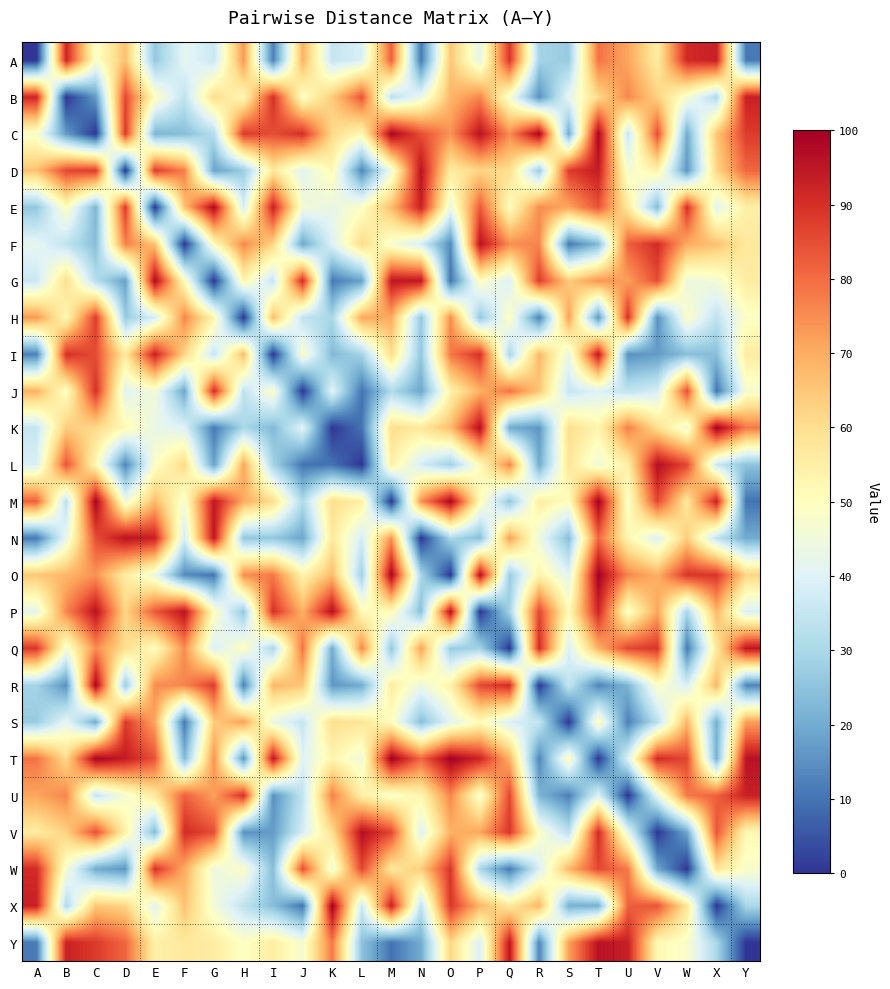

Reading left to right, what are all the values shown in this chart?

A: A=0	B=92	C=48	D=66	E=26	F=42	G=36	H=73	I=12	J=69	K=35	L=39	M=82	N=11	O=65	P=42	Q=89	R=29	S=27	T=79	U=71	V=56	W=91	X=93	Y=11
B: A=92	B=0	C=17	D=86	E=50	F=34	G=60	H=52	I=90	J=49	K=64	L=84	M=33	N=43	O=68	P=76	Q=47	R=15	S=42	T=61	U=76	V=63	W=47	X=31	Y=93
C: A=48	B=17	C=0	D=88	E=22	F=24	G=32	H=88	I=85	J=90	K=61	L=52	M=99	N=85	O=74	P=96	Q=75	R=99	S=20	T=99	U=35	V=85	W=20	X=65	Y=88
D: A=66	B=86	C=88	D=0	E=88	F=77	G=18	H=27	I=57	J=41	K=52	L=13	M=45	N=96	O=56	P=62	Q=60	R=27	S=88	T=94	U=47	V=54	W=16	X=62	Y=81
E: A=26	B=50	C=22	D=88	E=0	F=66	G=98	H=38	I=93	J=46	K=43	L=49	M=67	N=93	O=44	P=83	Q=50	R=75	S=71	T=84	U=57	V=23	W=90	X=41	Y=55
F: A=42	B=34	C=24	D=77	E=66	F=0	G=51	H=76	I=62	J=19	K=40	L=61	M=47	N=38	O=14	P=96	Q=75	R=76	S=11	T=23	U=82	V=91	W=70	X=66	Y=57
G: A=36	B=60	C=32	D=18	E=98	F=51	G=0	H=53	I=35	J=91	K=11	L=18	M=95	N=95	O=10	P=50	Q=39	R=88	S=64	T=74	U=72	V=85	W=44	X=46	Y=56
H: A=73	B=52	C=88	D=27	E=38	F=76	G=53	H=0	I=67	J=34	K=30	L=71	M=70	N=26	O=75	P=26	Q=50	R=12	S=72	T=16	U=90	V=15	W=49	X=34	Y=49
I: A=12	B=90	C=85	D=57	E=93	F=62	G=35	H=67	I=0	J=49	K=23	L=29	M=60	N=26	O=78	P=90	Q=30	R=68	S=43	T=95	U=15	V=17	W=24	X=24	Y=56
J: A=69	B=49	C=90	D=41	E=46	F=19	G=91	H=34	I=49	J=0	K=41	L=10	M=31	N=19	O=54	P=69	Q=79	R=65	S=35	T=40	U=34	V=38	W=85	X=10	Y=47
K: A=35	B=64	C=61	D=52	E=43	F=40	G=11	H=30	I=23	J=41	K=0	L=10	M=60	N=57	O=67	P=97	Q=20	R=16	S=60	T=53	U=77	V=60	W=45	X=100	Y=78
L: A=39	B=84	C=52	D=13	E=49	F=61	G=18	H=71	I=29	J=10	K=10	L=0	M=55	N=38	O=28	P=51	Q=76	R=20	S=58	T=45	U=55	V=97	W=86	X=36	Y=25
M: A=82	B=33	C=99	D=45	E=67	F=47	G=95	H=70	I=60	J=31	K=60	L=55	M=0	N=74	O=99	P=51	Q=26	R=56	S=50	T=100	U=48	V=86	W=57	X=93	Y=10
N: A=11	B=43	C=85	D=96	E=93	F=38	G=95	H=26	I=26	J=19	K=57	L=38	M=74	N=0	O=30	P=24	Q=72	R=44	S=24	T=81	U=53	V=40	W=64	X=34	Y=20
O: A=65	B=68	C=74	D=56	E=44	F=14	G=10	H=75	I=78	J=54	K=67	L=28	M=99	N=30	O=0	P=97	Q=27	R=54	S=41	T=100	U=76	V=69	W=89	X=89	Y=62
P: A=42	B=76	C=96	D=62	E=83	F=96	G=50	H=26	I=90	J=69	K=97	L=51	M=51	N=24	O=97	P=0	Q=29	R=86	S=51	T=92	U=48	V=71	W=30	X=68	Y=39
Q: A=89	B=47	C=75	D=60	E=50	F=75	G=39	H=50	I=30	J=79	K=20	L=76	M=26	N=72	O=27	P=29	Q=0	R=91	S=39	T=69	U=86	V=89	W=11	X=57	Y=95
R: A=29	B=15	C=99	D=27	E=75	F=76	G=88	H=12	I=68	J=65	K=16	L=20	M=56	N=44	O=54	P=86	Q=91	R=0	S=35	T=13	U=22	V=49	W=39	X=68	Y=13
S: A=27	B=42	C=20	D=88	E=71	F=11	G=64	H=72	I=43	J=35	K=60	L=58	M=50	N=24	O=41	P=51	Q=39	R=35	S=0	T=51	U=12	V=33	W=68	X=21	Y=72
T: A=79	B=61	C=99	D=94	E=84	F=23	G=74	H=16	I=95	J=40	K=53	L=45	M=100	N=81	O=100	P=92	Q=69	R=13	S=51	T=0	U=40	V=91	W=86	X=21	Y=96
U: A=71	B=76	C=35	D=47	E=57	F=82	G=72	H=90	I=15	J=34	K=77	L=55	M=48	N=53	O=76	P=48	Q=86	R=22	S=12	T=40	U=0	V=42	W=78	X=82	Y=93
V: A=56	B=63	C=85	D=54	E=23	F=91	G=85	H=15	I=17	J=38	K=60	L=97	M=86	N=40	O=69	P=71	Q=89	R=49	S=33	T=91	U=42	V=0	W=19	X=84	Y=52
W: A=91	B=47	C=20	D=16	E=90	F=70	G=44	H=49	I=24	J=85	K=45	L=86	M=57	N=64	O=89	P=30	Q=11	R=39	S=68	T=86	U=78	V=19	W=0	X=58	Y=48
X: A=93	B=31	C=65	D=62	E=41	F=66	G=46	H=34	I=24	J=10	K=100	L=36	M=93	N=34	O=89	P=68	Q=57	R=68	S=21	T=21	U=82	V=84	W=58	X=0	Y=30
Y: A=11	B=93	C=88	D=81	E=55	F=57	G=56	H=49	I=56	J=47	K=78	L=25	M=10	N=20	O=62	P=39	Q=95	R=13	S=72	T=96	U=93	V=52	W=48	X=30	Y=0